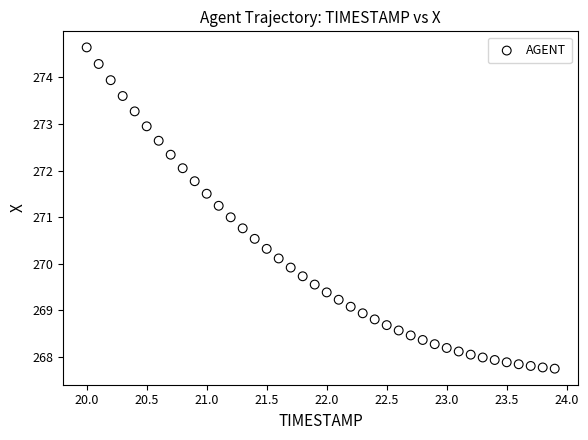

What is the range of Y values (max minus min)?

6.9